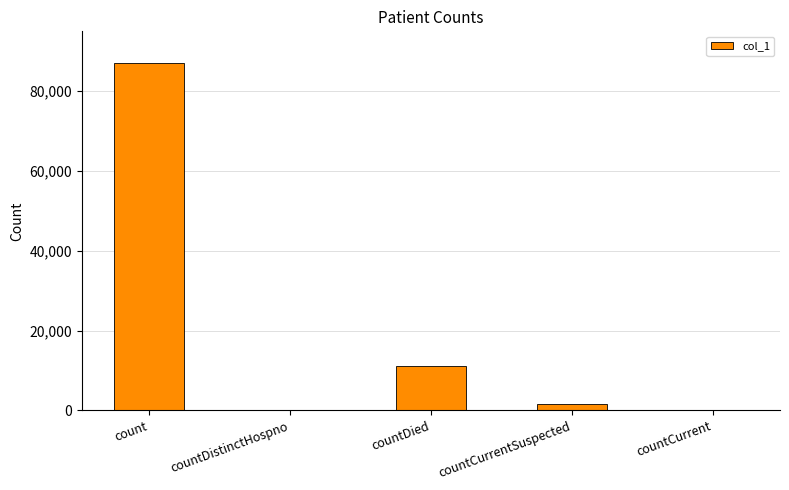

How many data points does each series have?

5